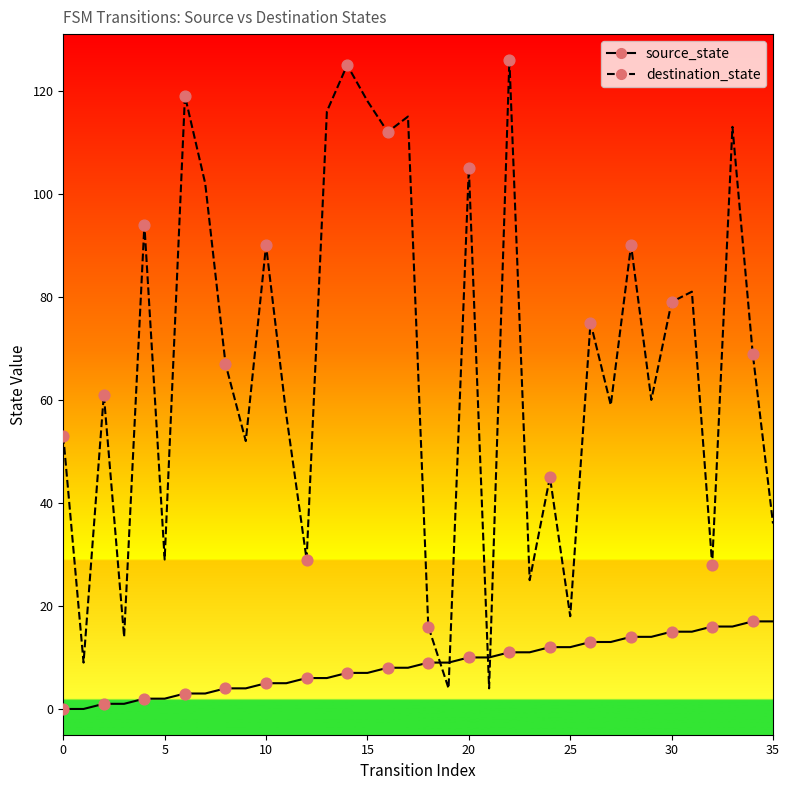

Which series has the largest total across all categories?

destination_state